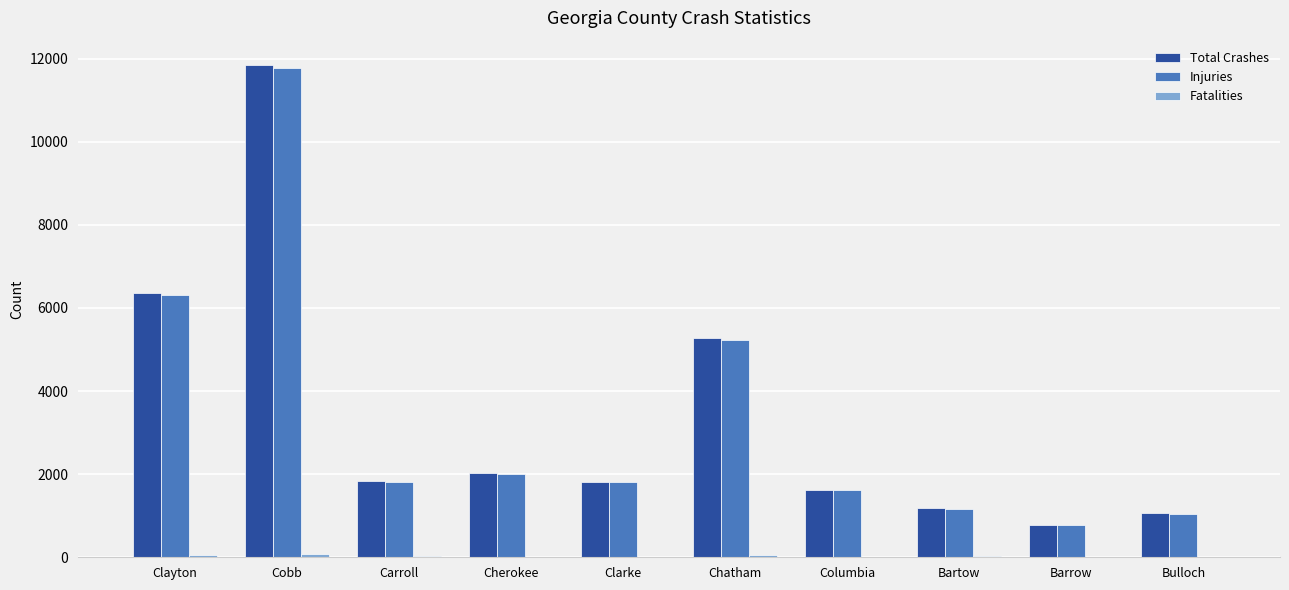

Are the bars horizontal?

No